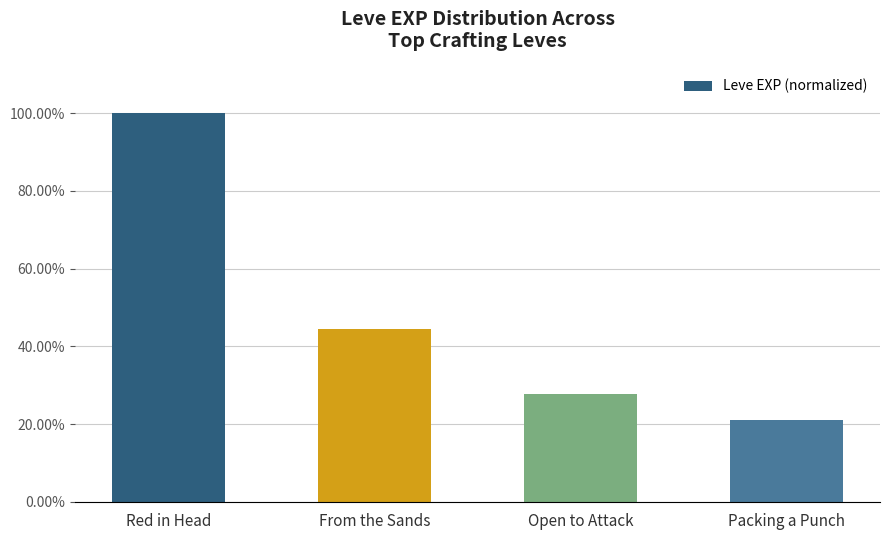

What position from the left is Red in Head?

1